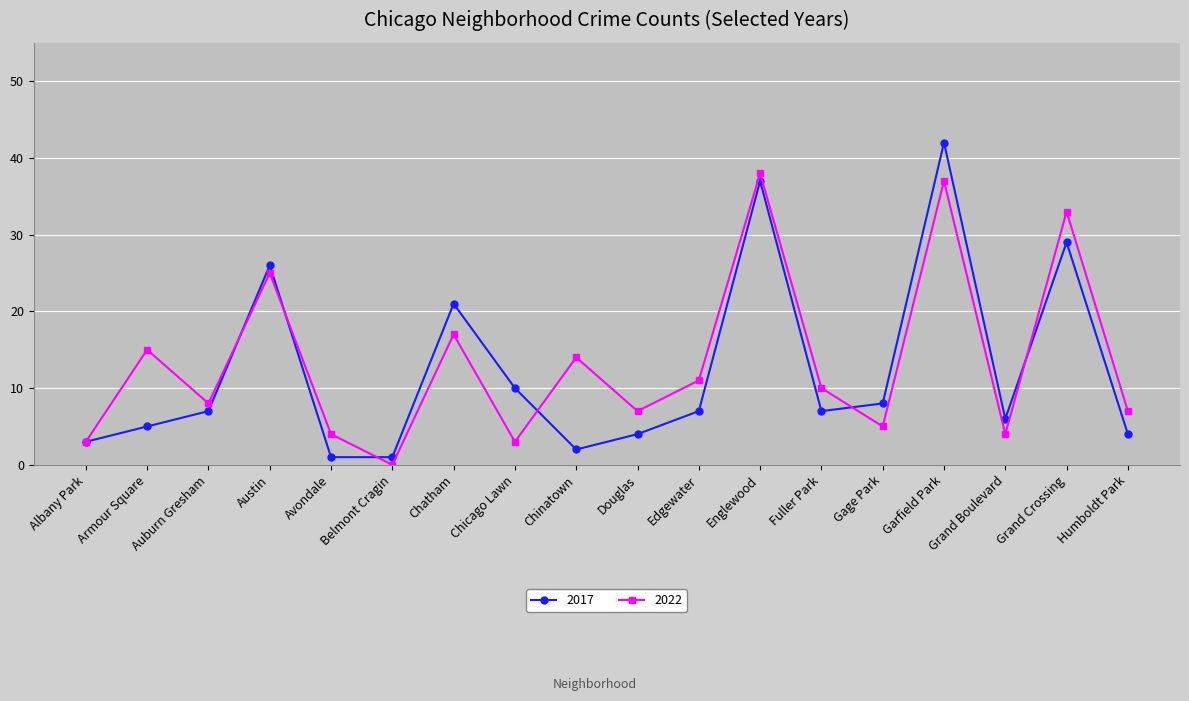

List the series in order of their overall mean, lowest first.

2017, 2022